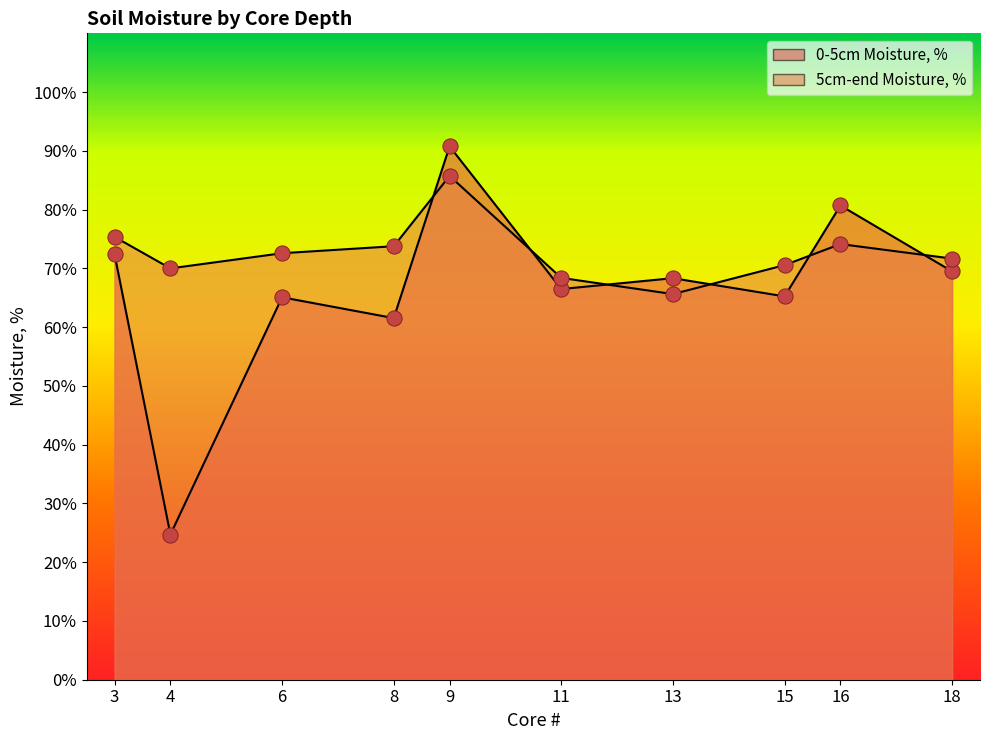

At which category is the sum across all series the highest?

9